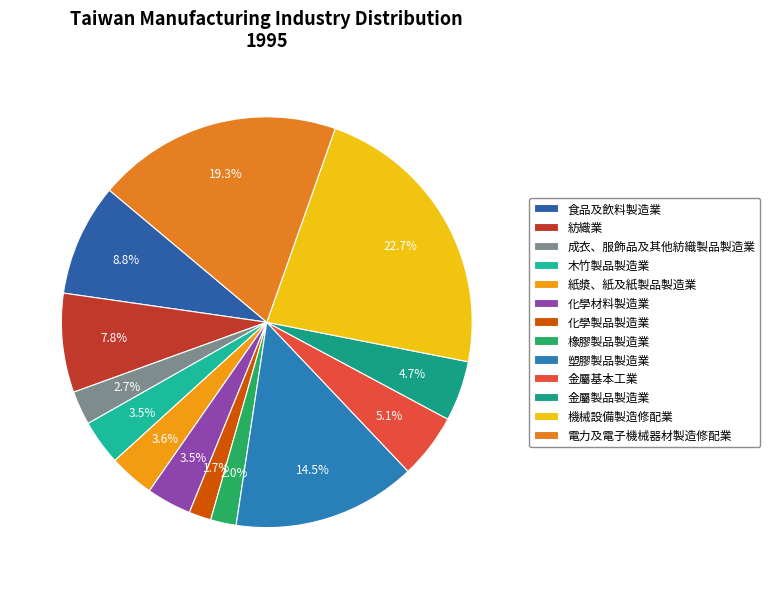

Between 紡織業 and 食品及飲料製造業, which is larger?

食品及飲料製造業